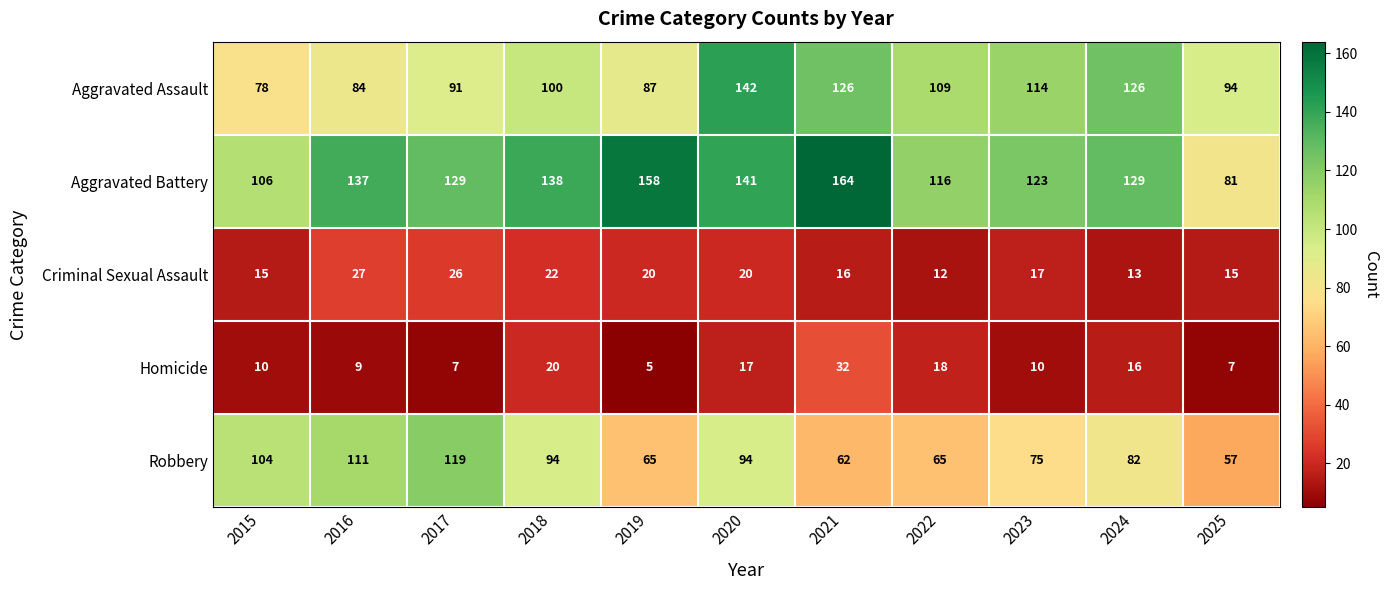

How many distinct data groups are displayed?

5